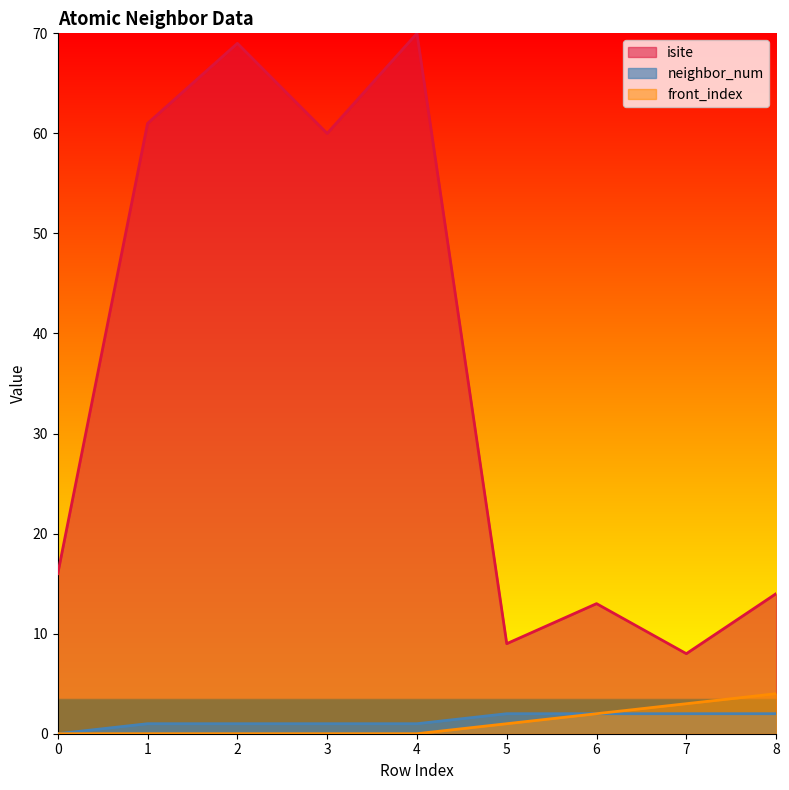

How many lines are shown in the chart?

3